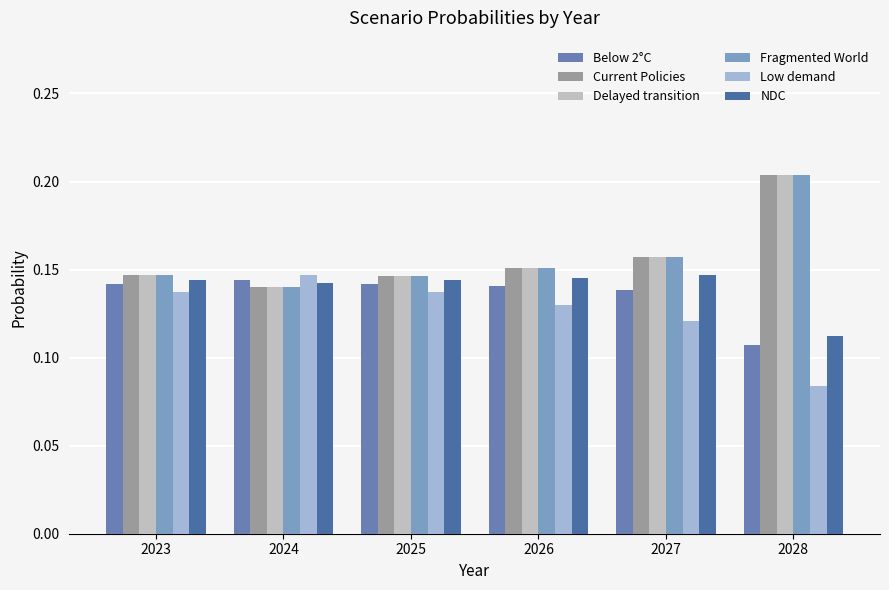

Which series has the largest total across all categories?

Fragmented World